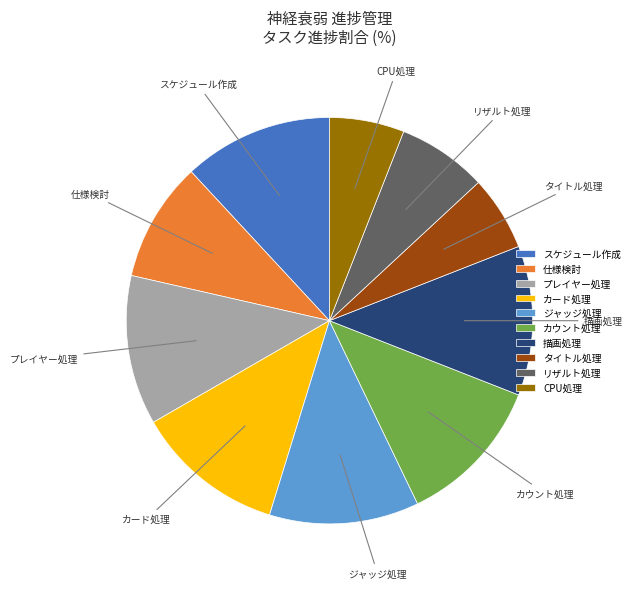

The ジャッジ処理 slice represents 1% of the pie. True or false?

False